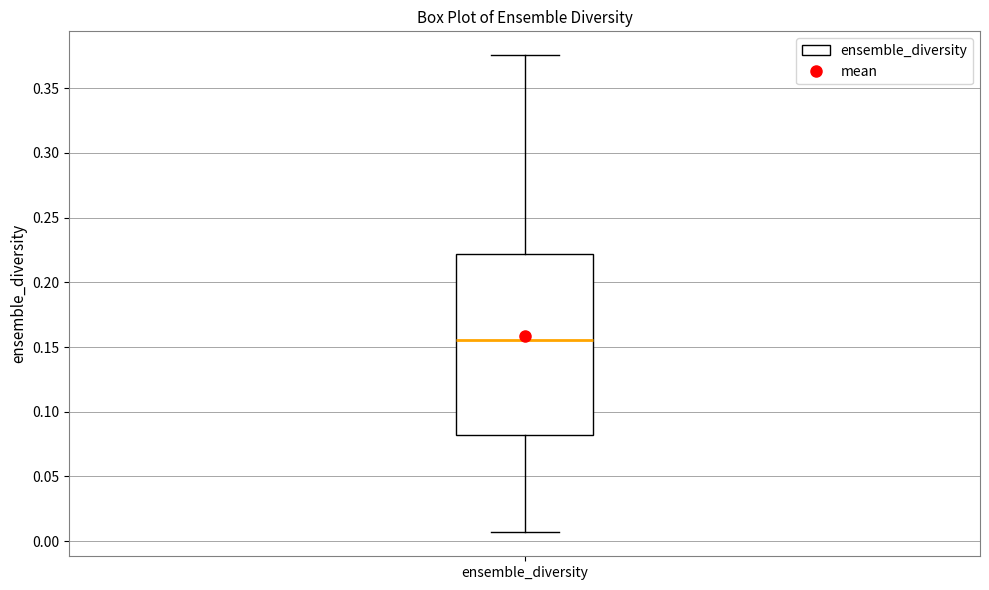

Transcribe this box plot: give where the median line is, the range the box spans, and where the two whiskers end, as read against the y-axis. The values are not printed on the chart, so give them approximately, as read against the axis.

median 0.155, box 0.080 to 0.220, whiskers 0.005 to 0.375